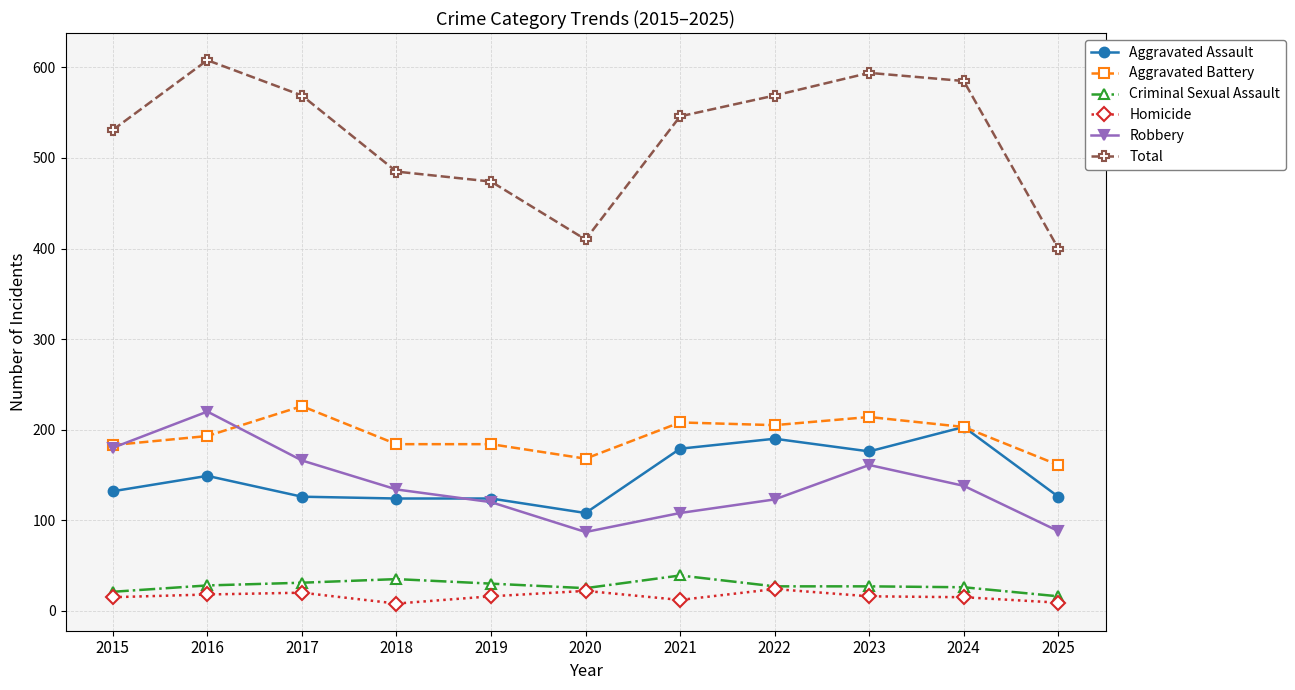

Is the value of Criminal Sexual Assault at 2017 greater than the value of Total at 2021?

No